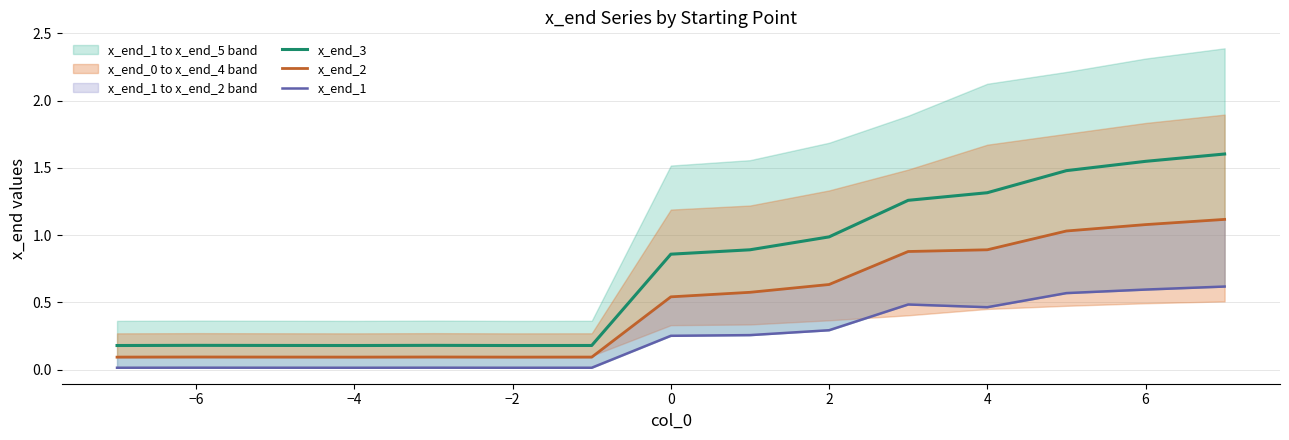

True or false: x_end_1 and x_end_3 intersect in this chart.

False